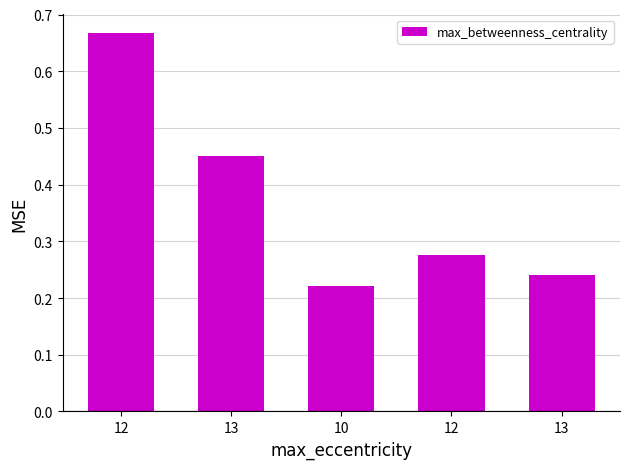

True or false: the data shows 0.4 at 10.

False